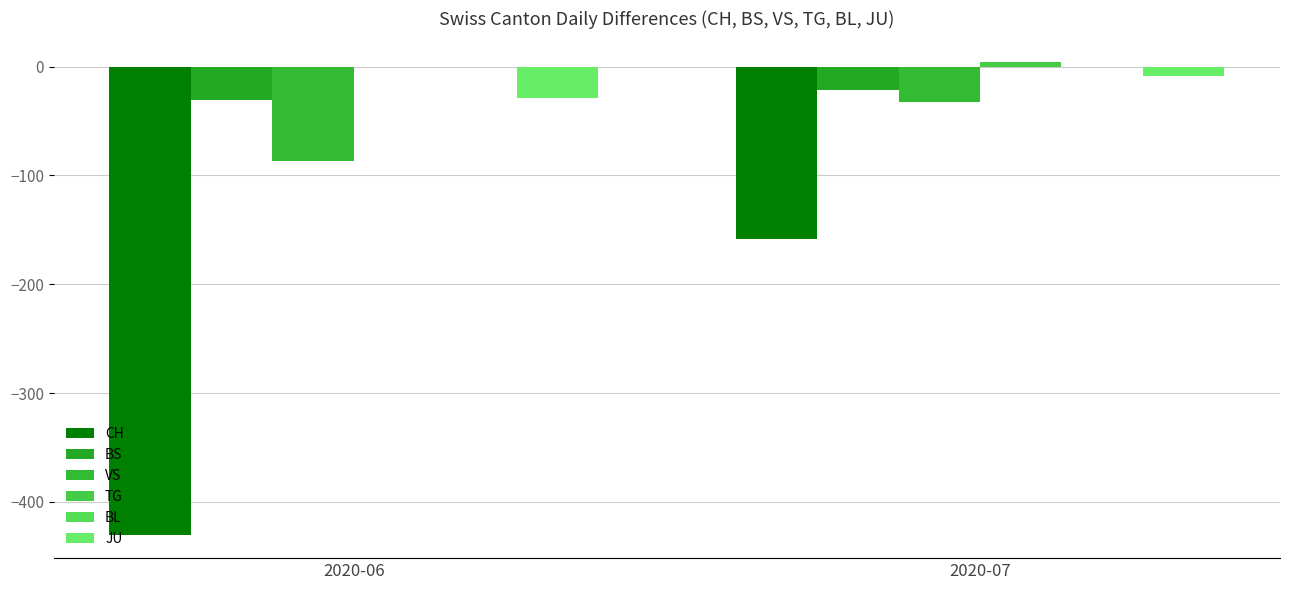

Which series changed the most between 2020-06 and 2020-07?

CH